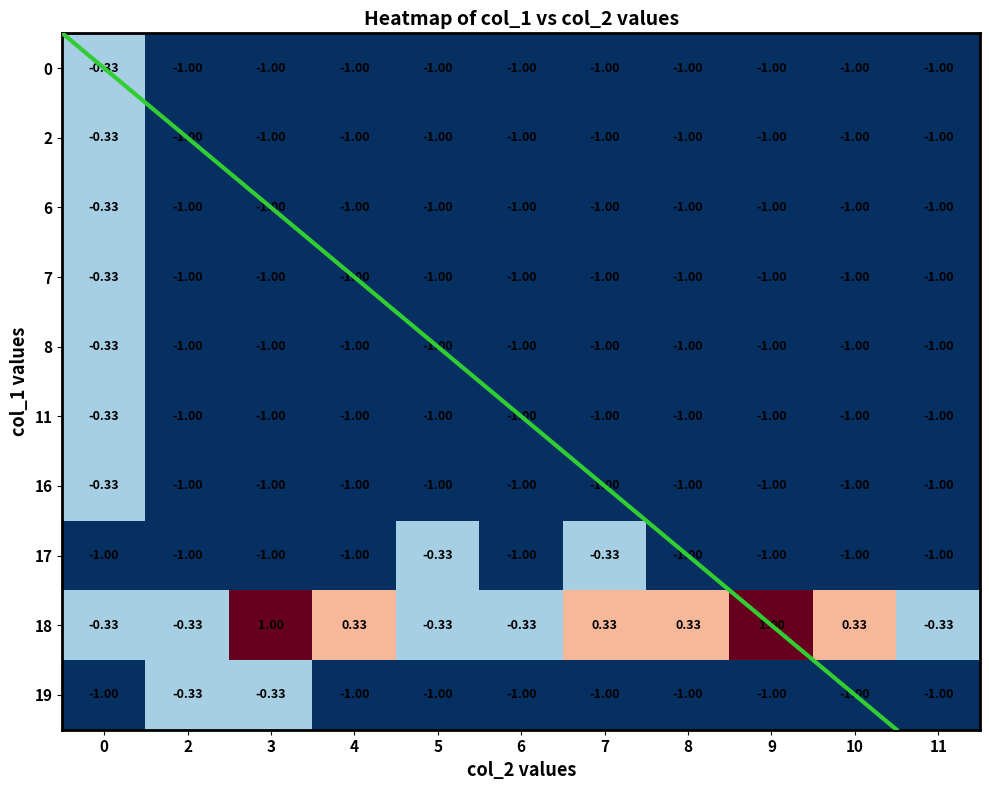

Is the value of 7 at 2 greater than the value of 18 at 9?

No